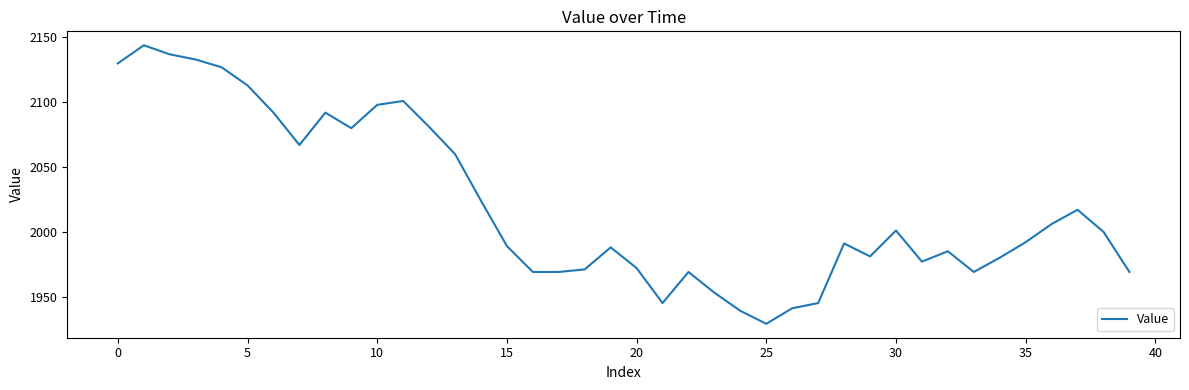

What is the smallest value displayed?

1929